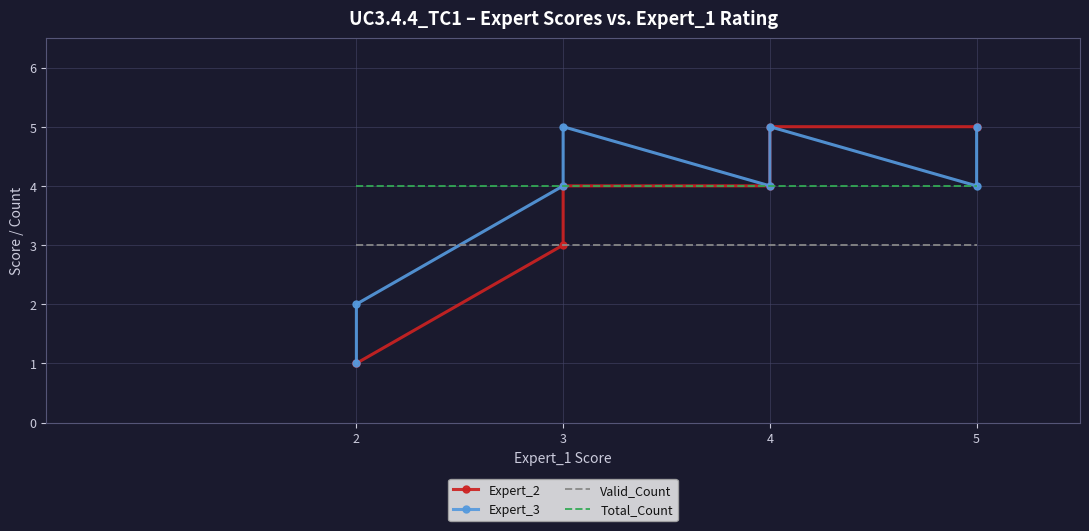

At which category is the sum across all series the highest?

4